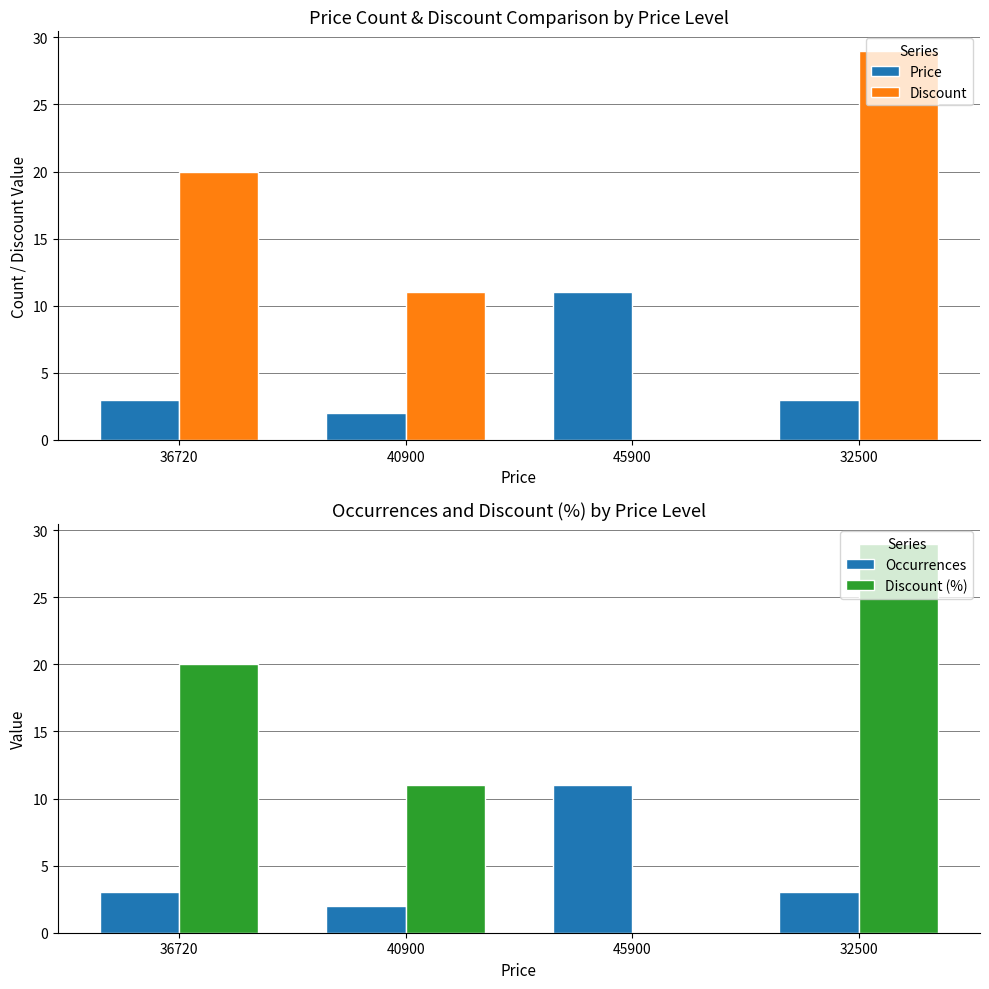

What is the label of the 1st bar from the right?

32500